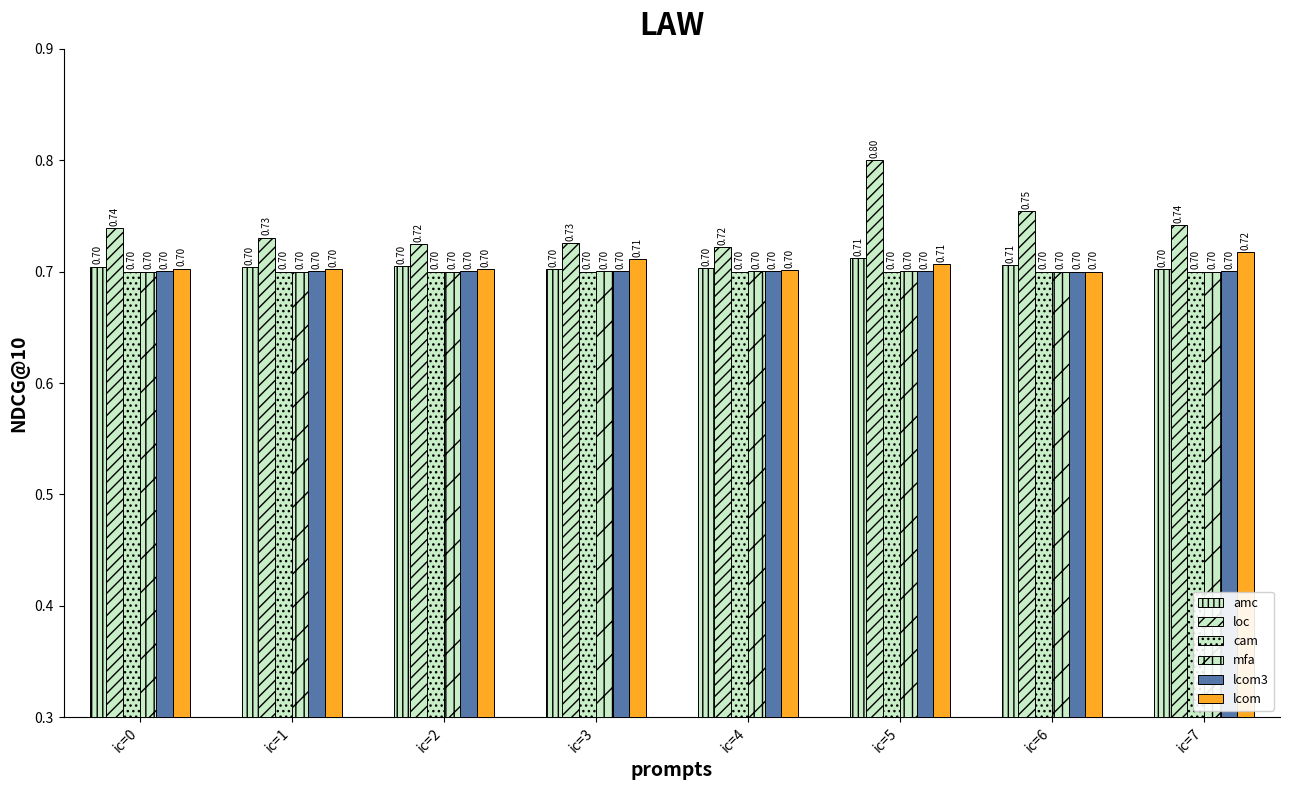

Count the number of data series in this chart.

6